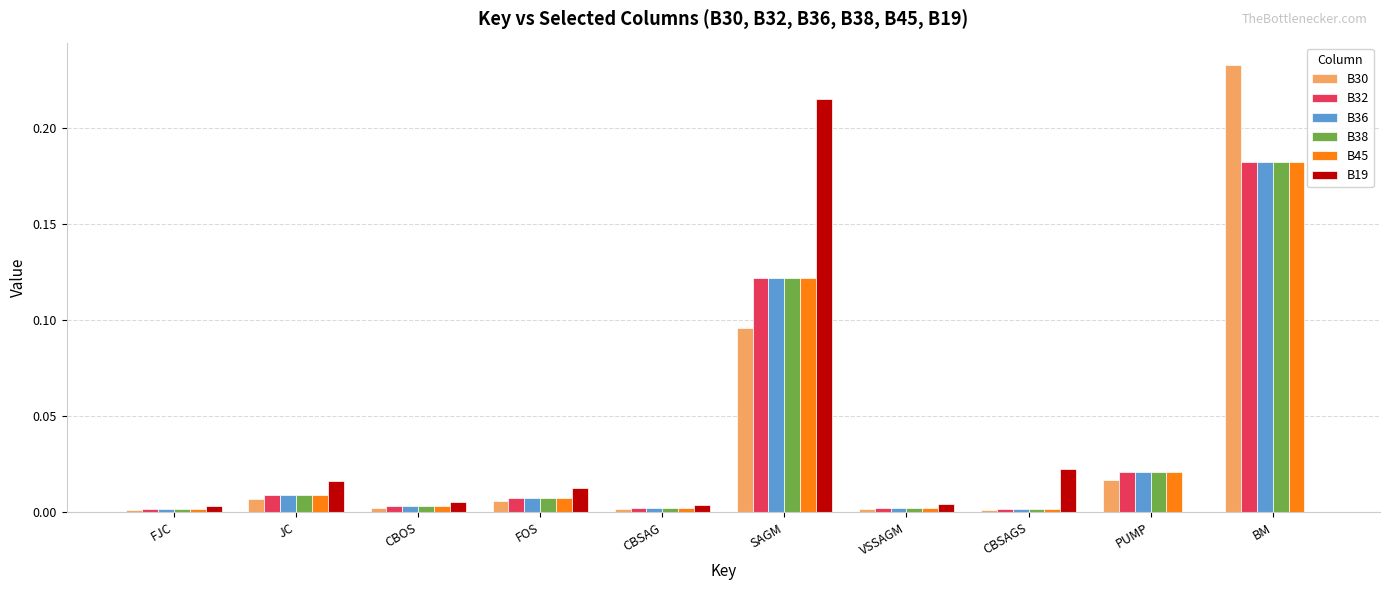

Is the value of B36 at BM greater than the value of B32 at CBOS?

Yes